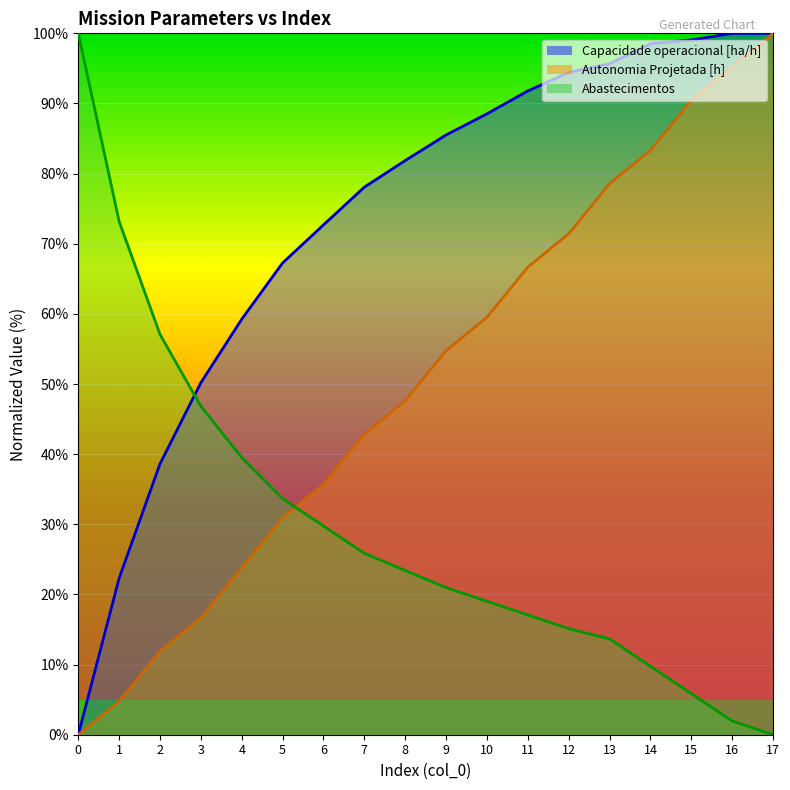

Between 6 and 7, which series saw the biggest shift?

Autonomia Projetada [h]